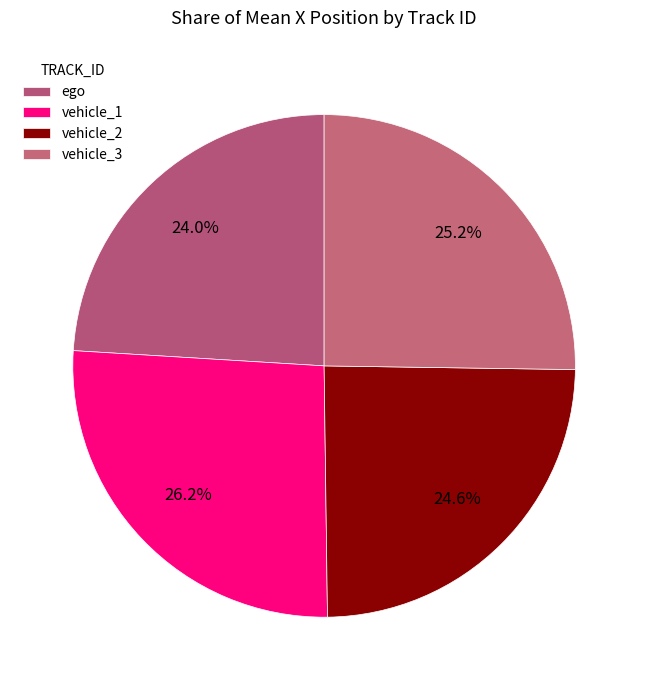

To the nearest percent, what portion does vehicle_3 represent?

25%